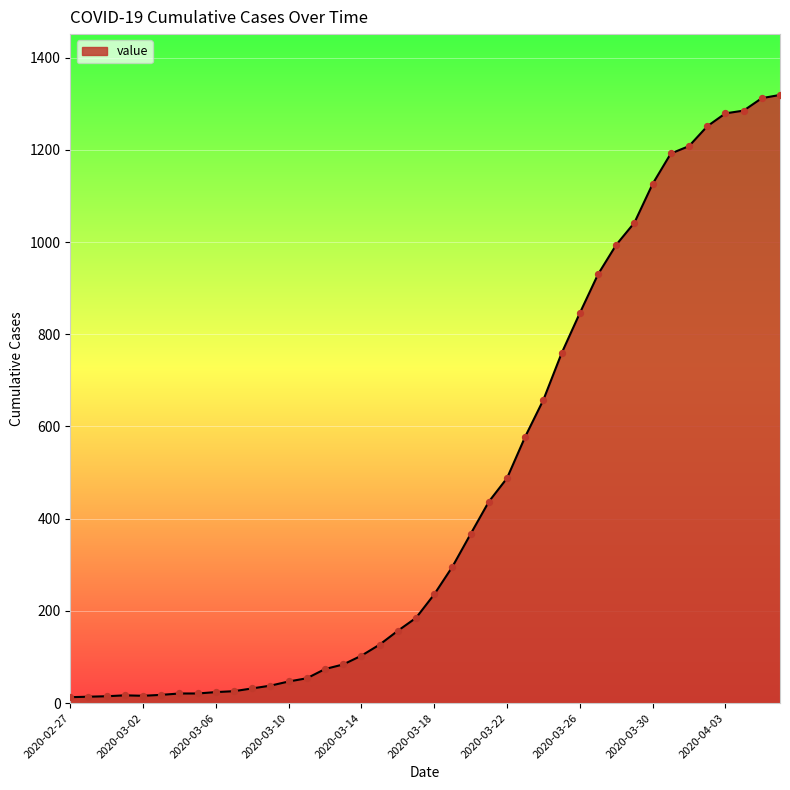

What is the maximum value shown in the chart?

1319